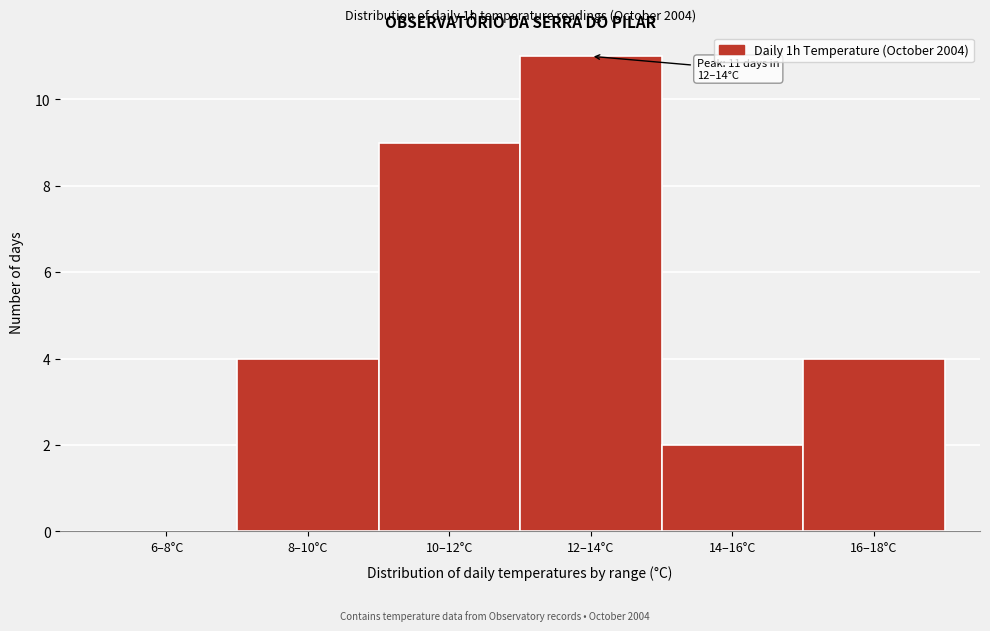

Reading left to right, list all the values displayed in this chart.

6–8°C=0	8–10°C=4	10–12°C=9	12–14°C=11	14–16°C=2	16–18°C=4